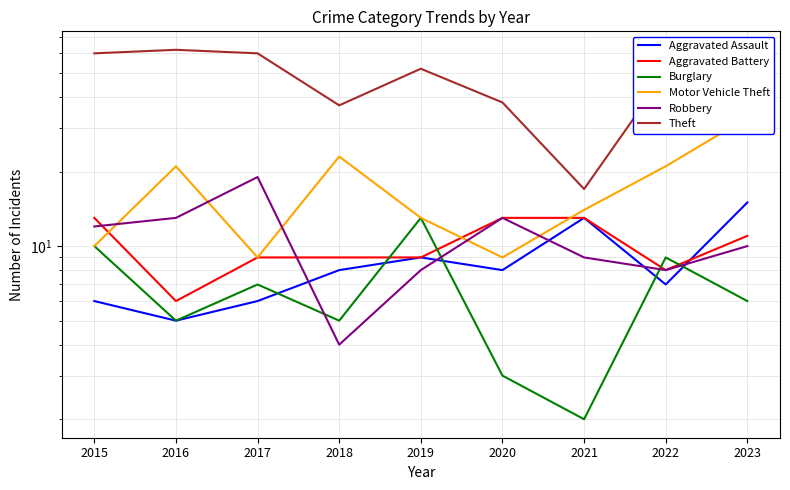

Where is the first local maximum for Theft?

2016